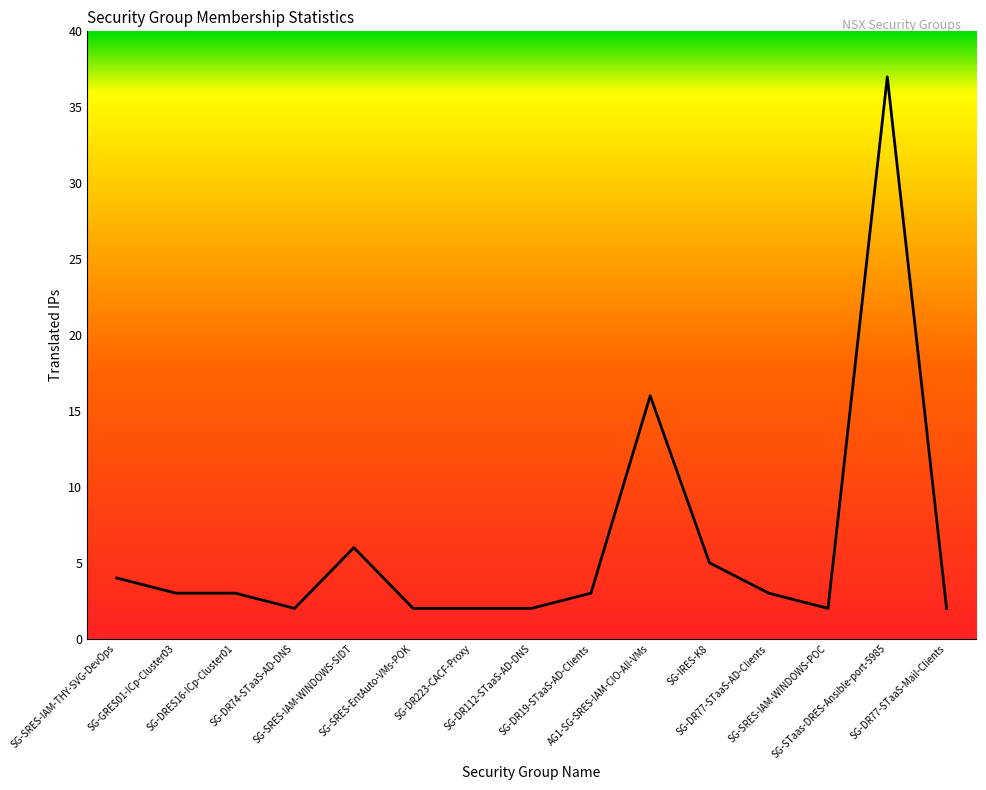

What is the difference between the maximum and minimum values?

35